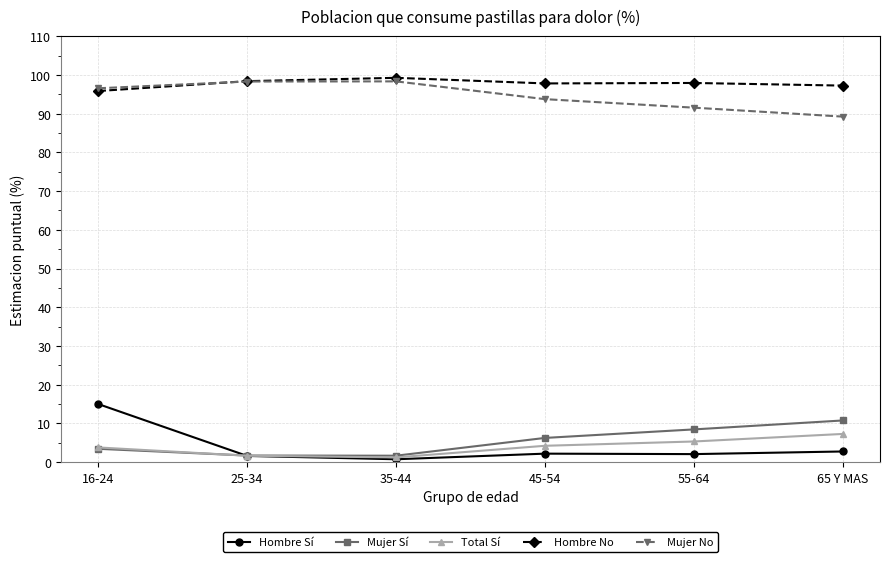

What is the label of the 3rd point from the right?

45-54